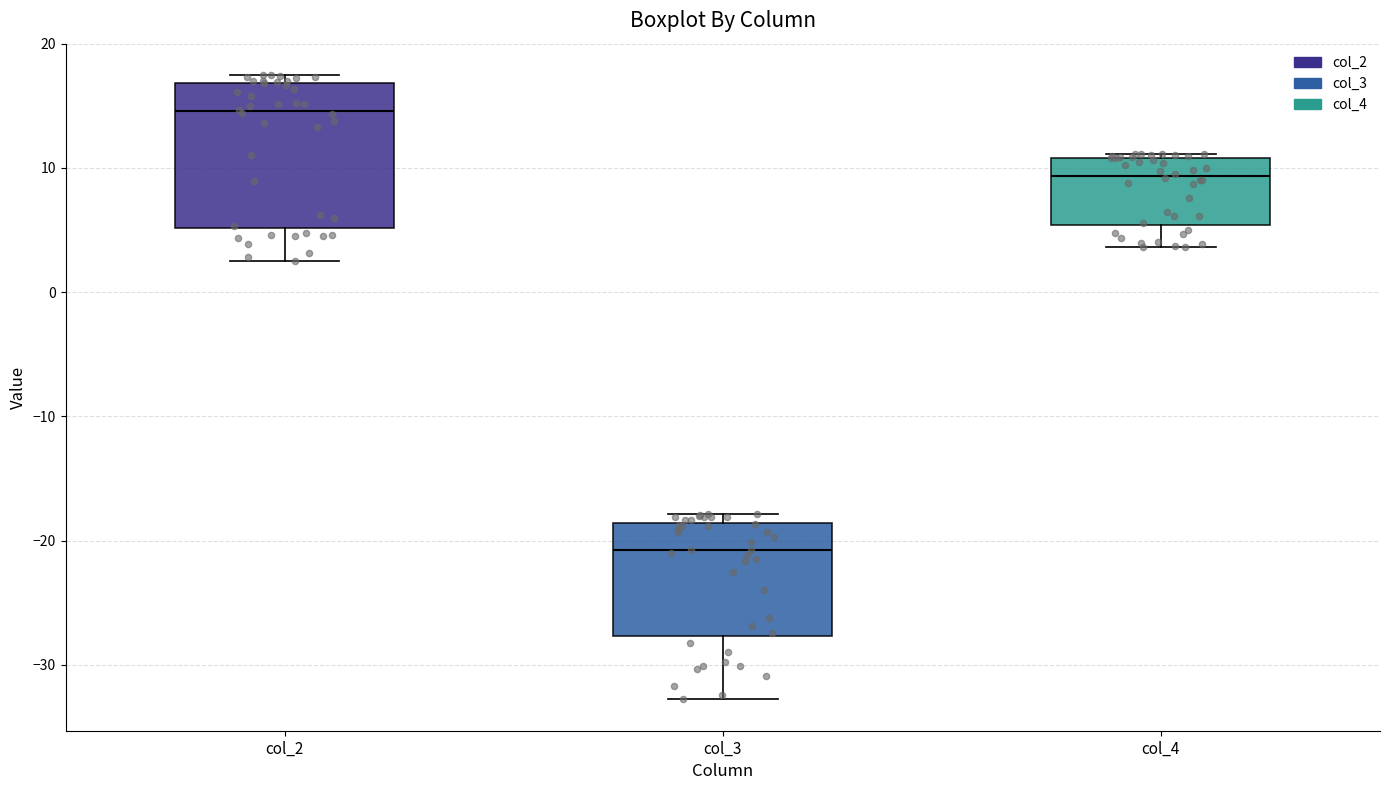

Reading left to right, read every box against the y-axis: the position of its median line, the range the box covers, and the ends of its whiskers. The values are not printed on the chart, so give them approximately, as read against the axis.

col_2: median 15, box 5 to 17, whiskers 3 to 17 (just above the box's upper edge)
col_3: median -21, box -28 to -19, whiskers -33 to -18
col_4: median 9, box 5 to 11, whiskers 4 to 11 (just above the box's upper edge)